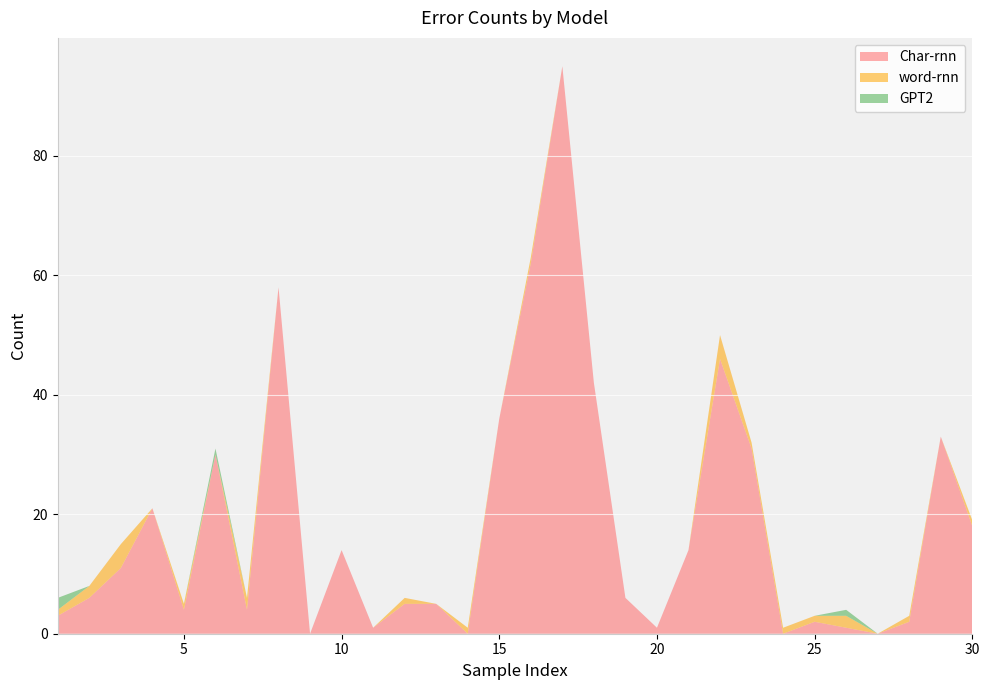

Reading left to right, extract all data points from this chart.

Char-rnn: 3	6	11	21	4	30	4	58	0	14	1	5	5	0	36	62	95	42	6	1	14	46	31	0	2	1	0	2	33	18
word-rnn: 1	2	4	0	1	0	2	0	0	0	0	1	0	1	0	1	0	0	0	0	0	4	1	1	1	2	0	1	0	1
GPT2: 2	0	0	0	0	1	0	0	0	0	0	0	0	0	0	0	0	0	0	0	0	0	0	0	0	1	0	0	0	0